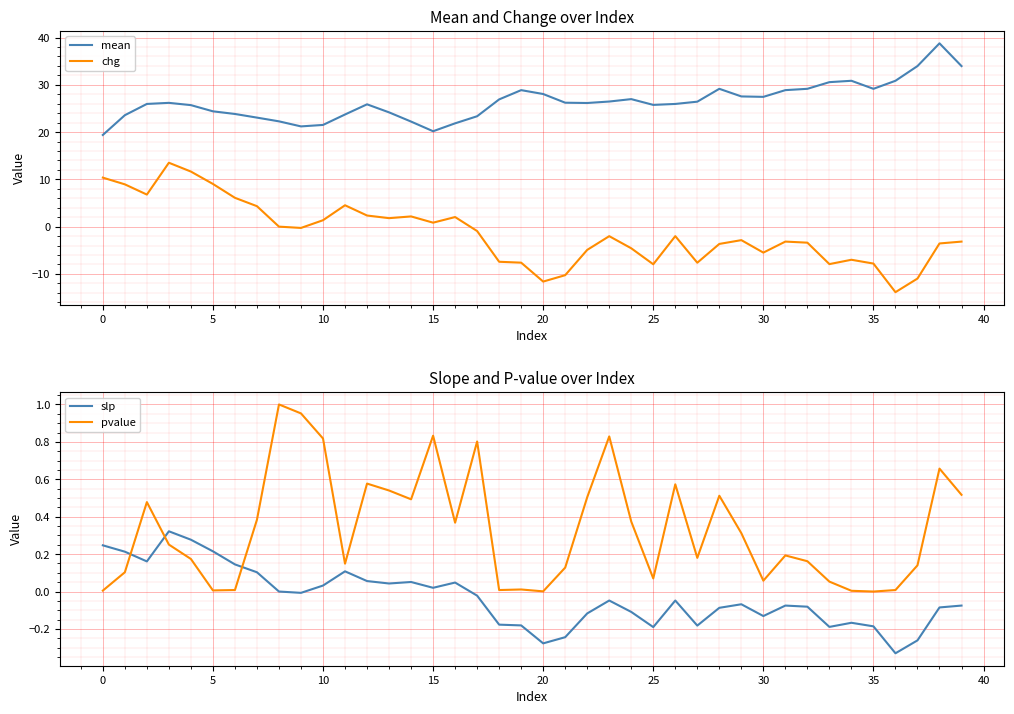

Count the number of data series in this chart.

4